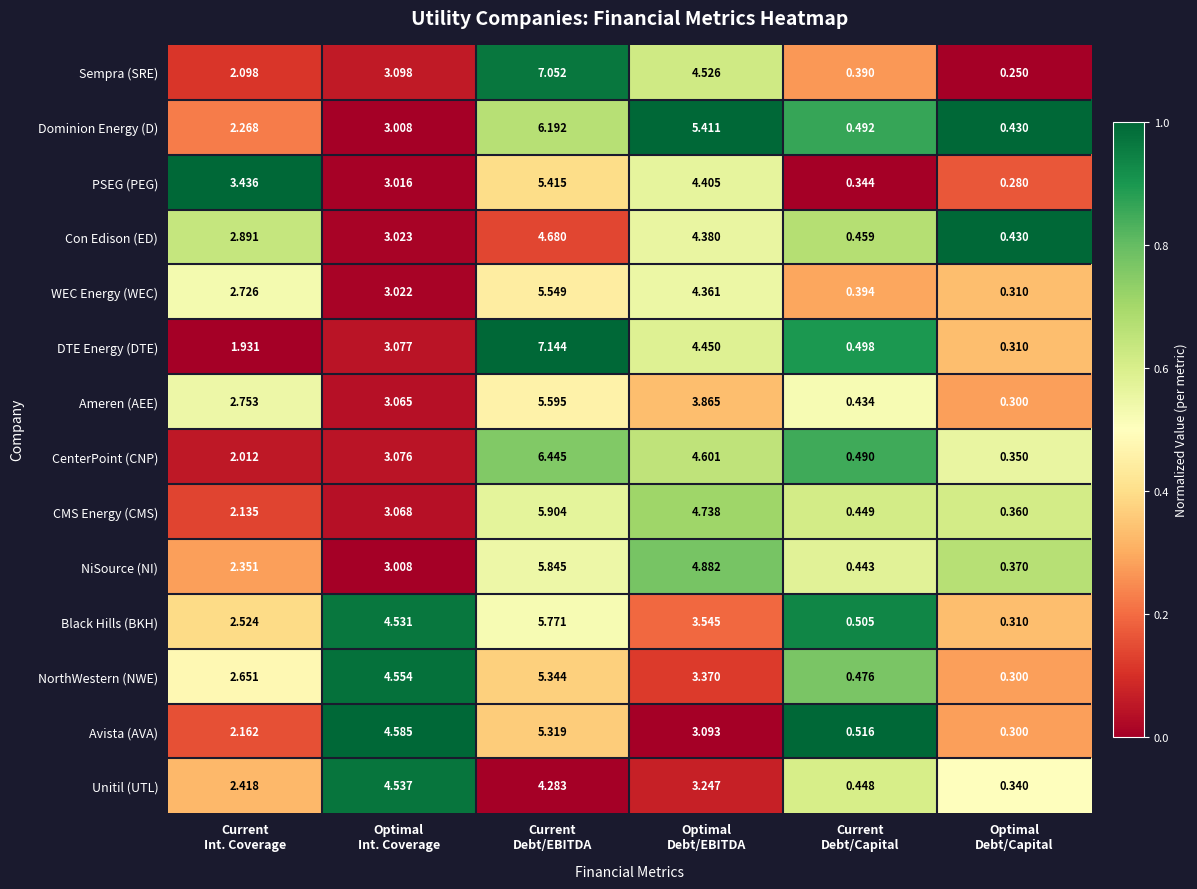

Which series has the largest range (max minus min)?

DTE Energy (DTE)